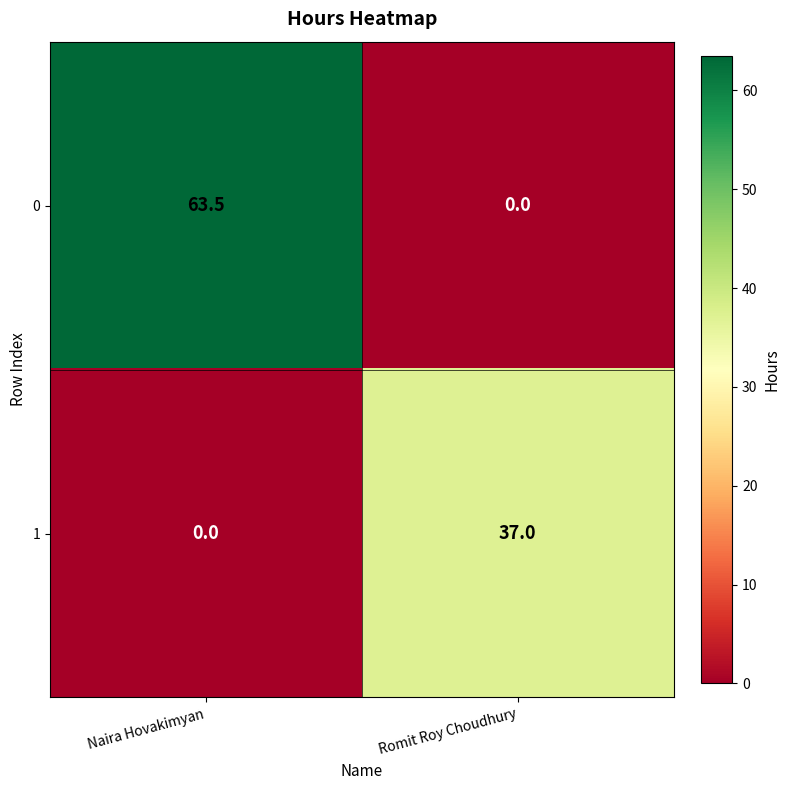

What is the difference between the 1 values at Romit Roy Choudhury and Naira Hovakimyan?

37.0